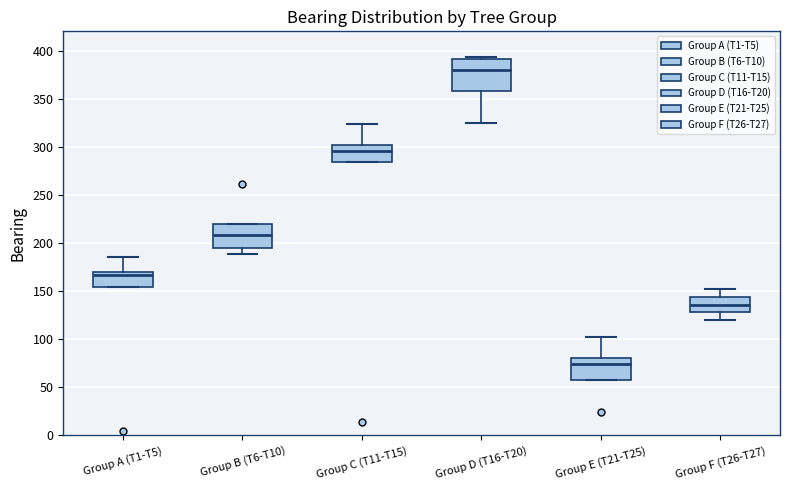

Where does the median line of the box for Group E (T21-T25) sit on the y-axis? The values are not printed on the chart, so give them approximately, as read against the axis.

75